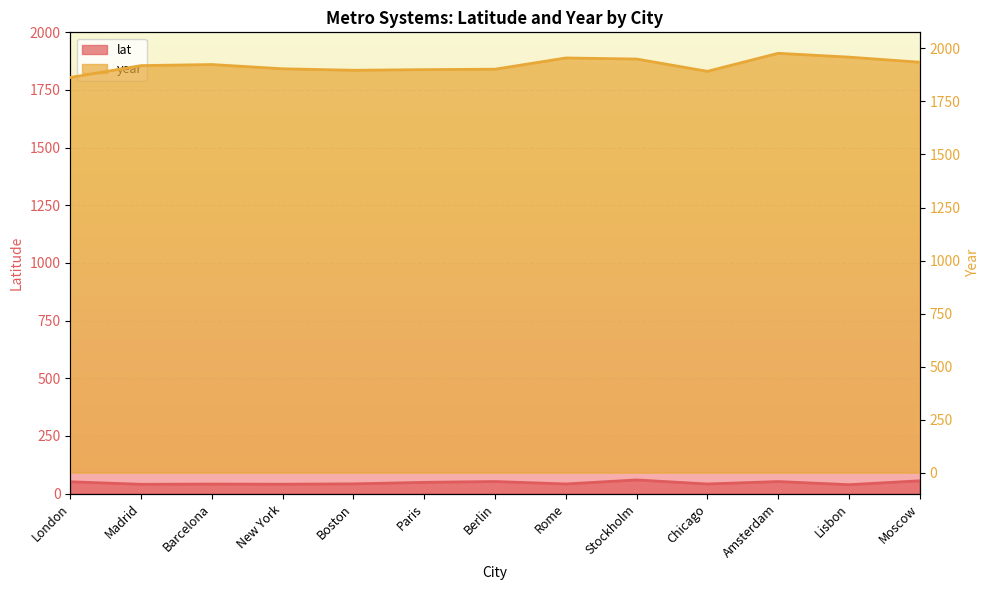

What is the difference between the second highest and minimum values in the year series?

96.0